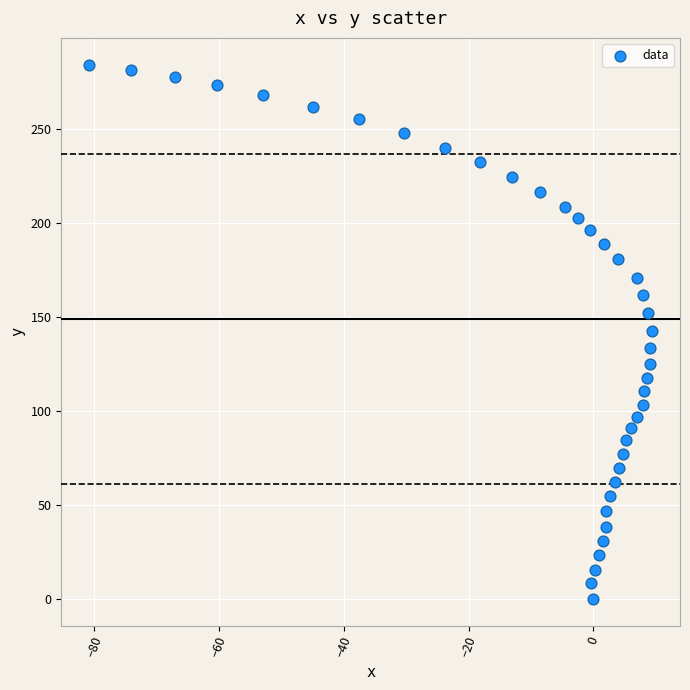

What is the range of X values (max minus min)?

90.2